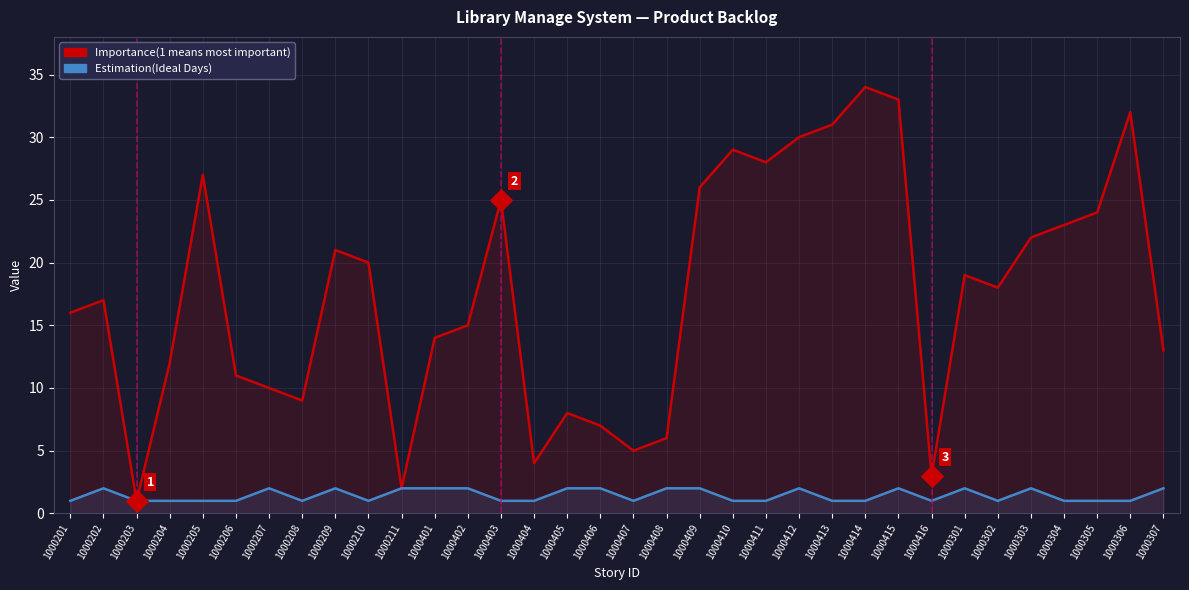

Which series reaches the maximum Y coordinate?

Importance(1 means most important)